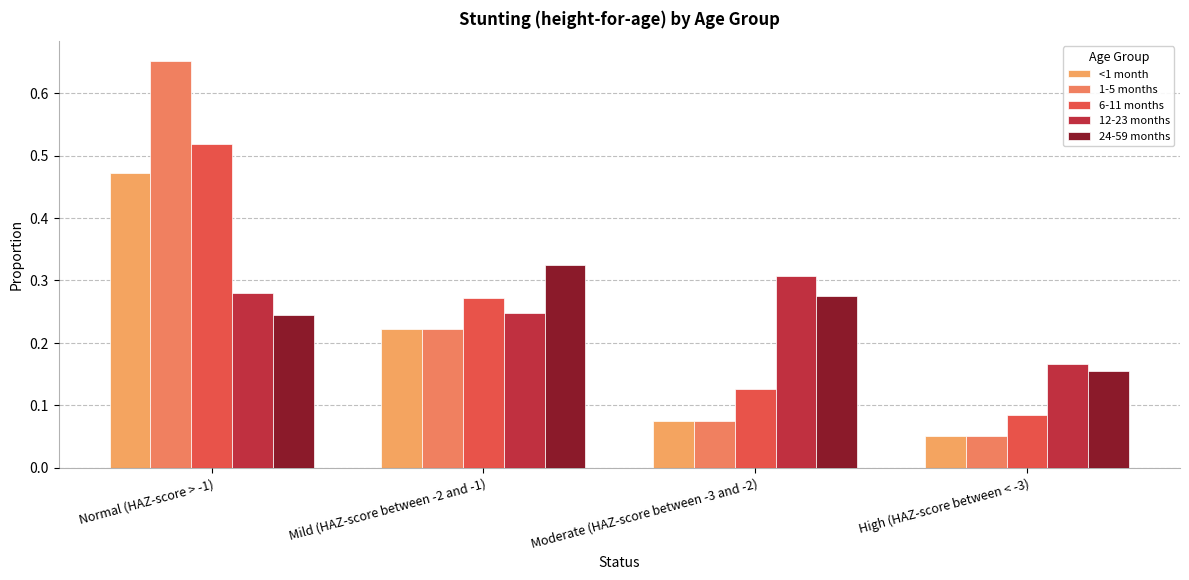

Between Normal (HAZ-score > -1) and Moderate (HAZ-score between -3 and -2), which is larger?

Normal (HAZ-score > -1)